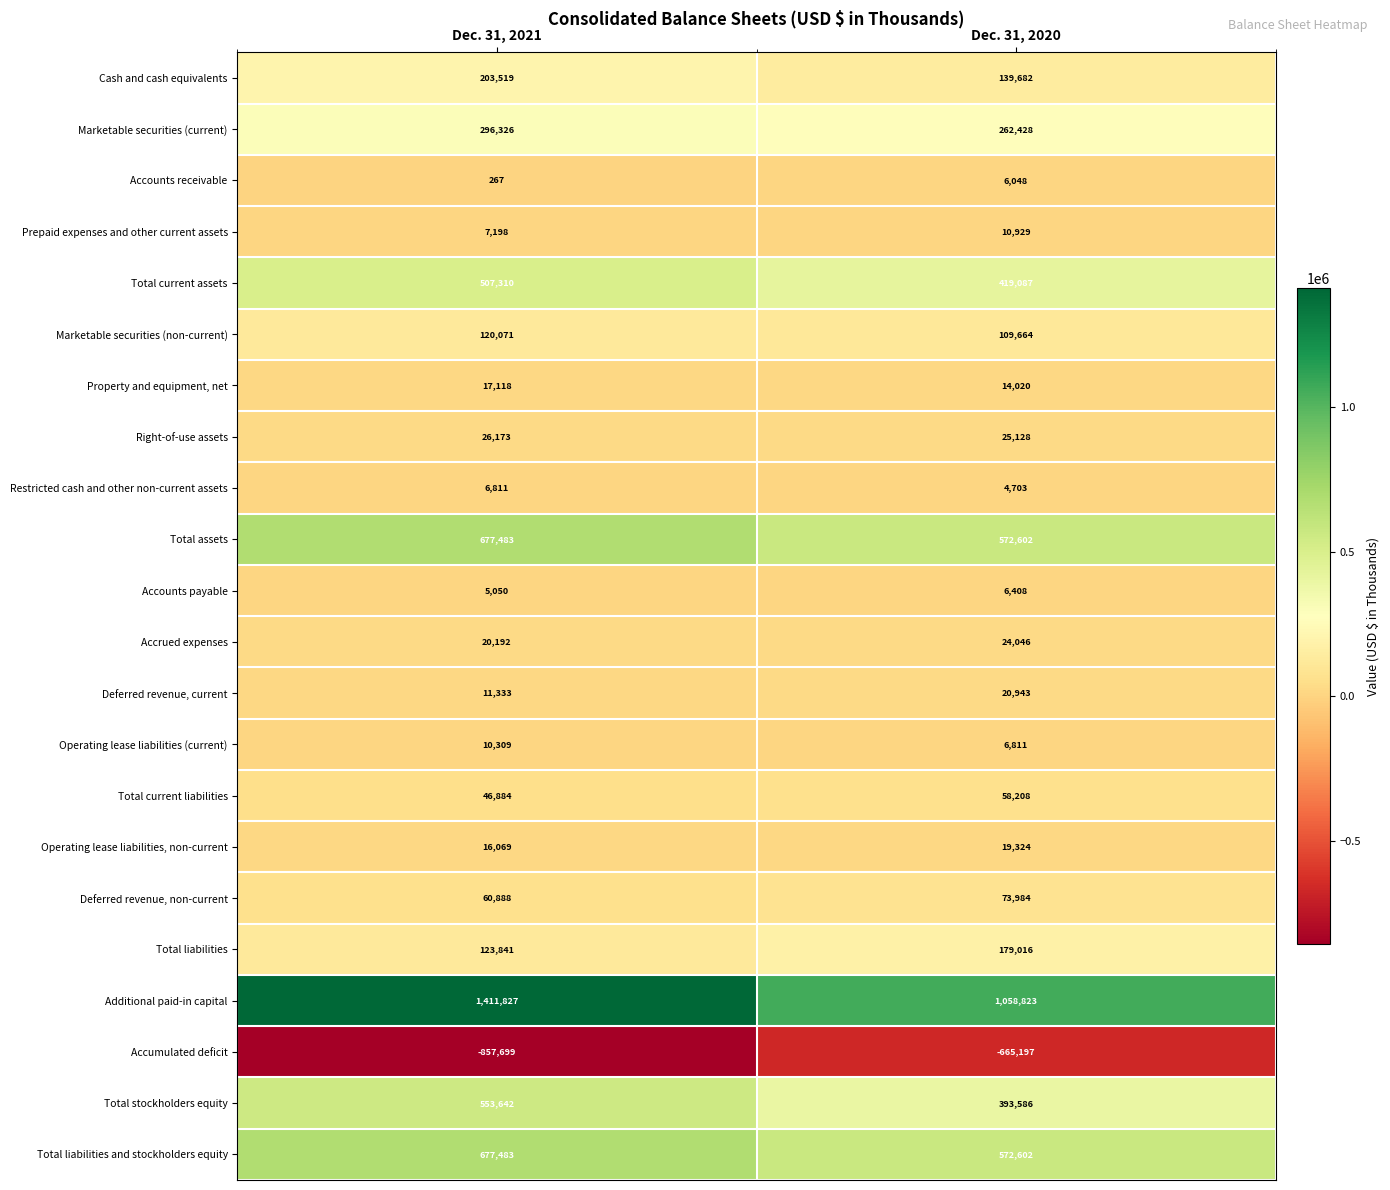

How many categories are shown in the chart?

2